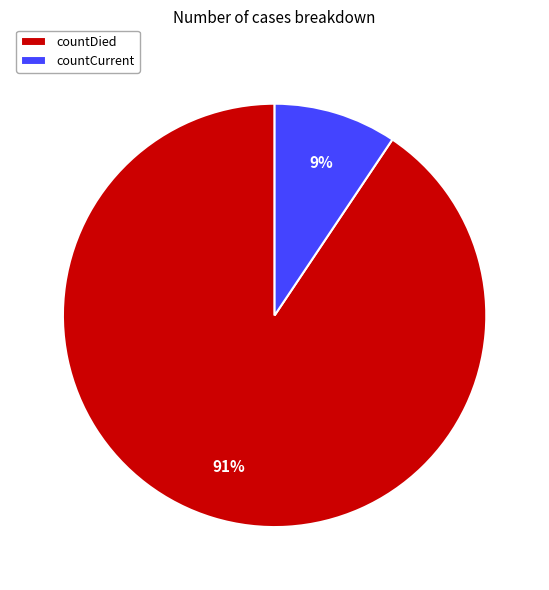

True or false: countCurrent accounts for 4% of the total.

False